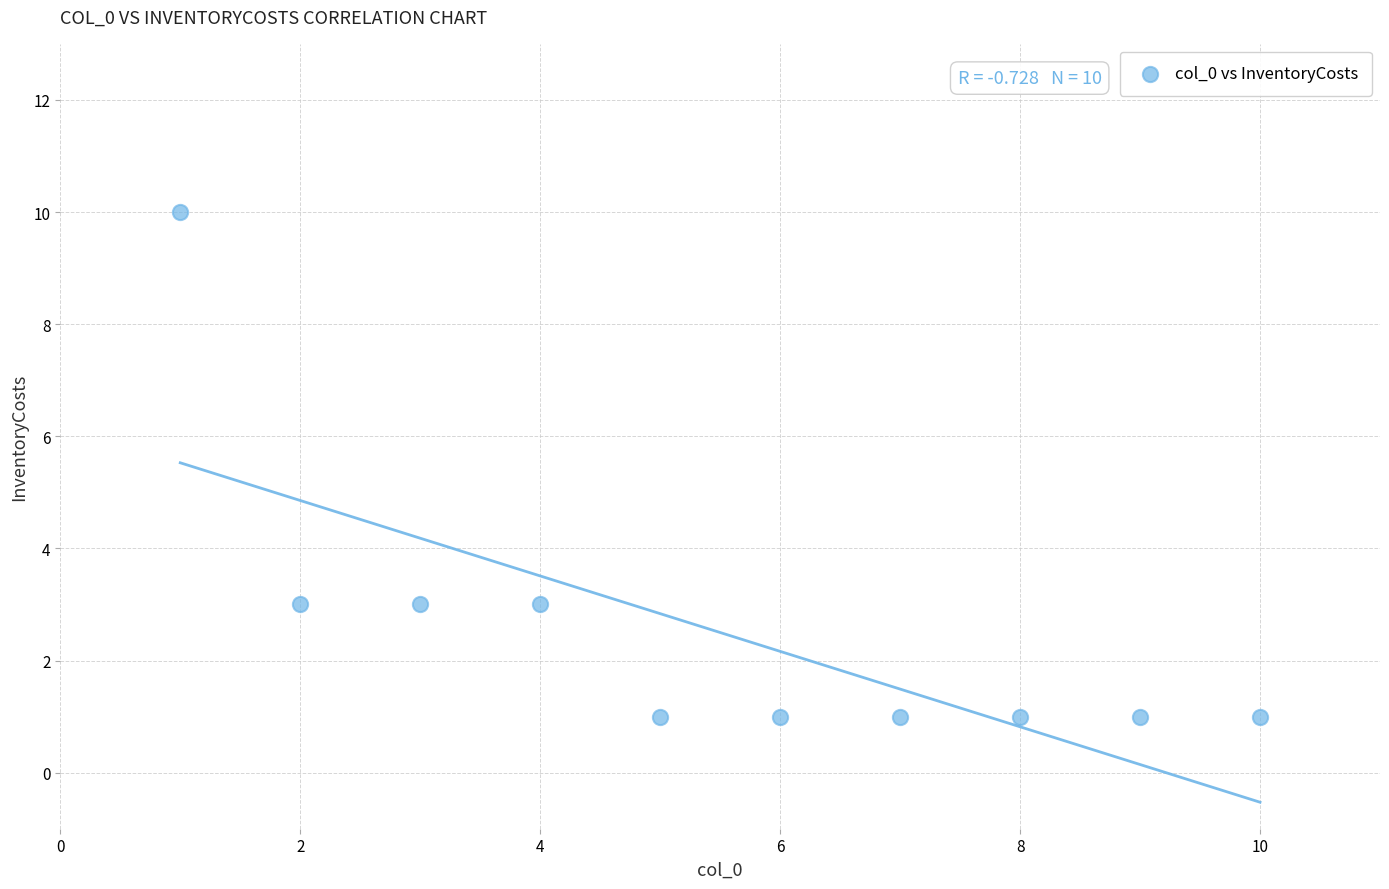

What is the range of X values (max minus min)?

9